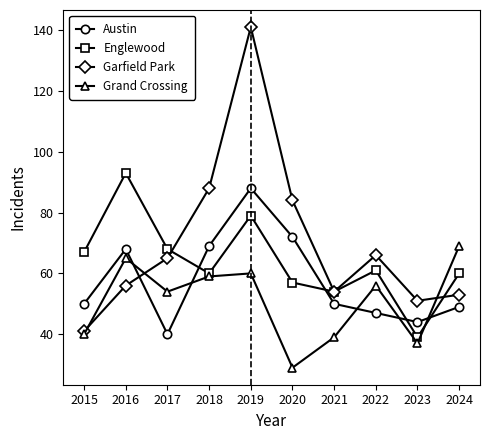

Is it true that Garfield Park equals 141 at 2019?

True